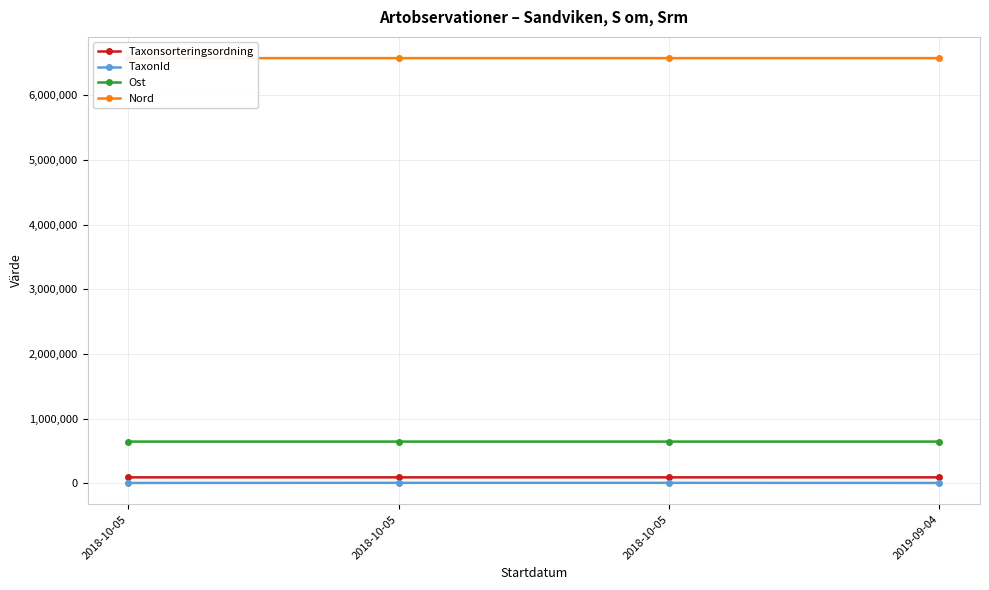

True or false: TaxonId has more than 1 points higher than both neighbors.

False